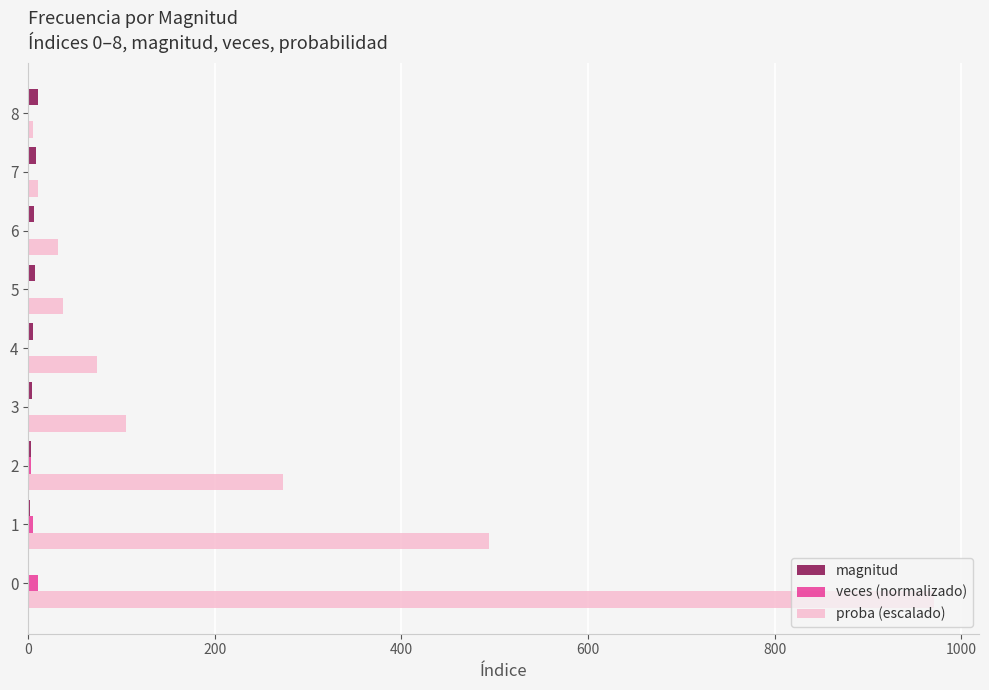

The value of proba (escalado) at 2 is 359.5. True or false?

False